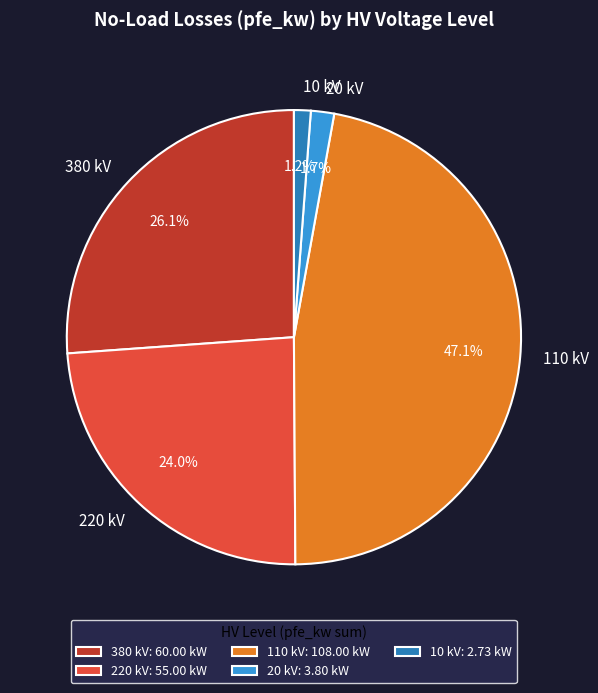

Does 20 kV represent more than half of the total?

No